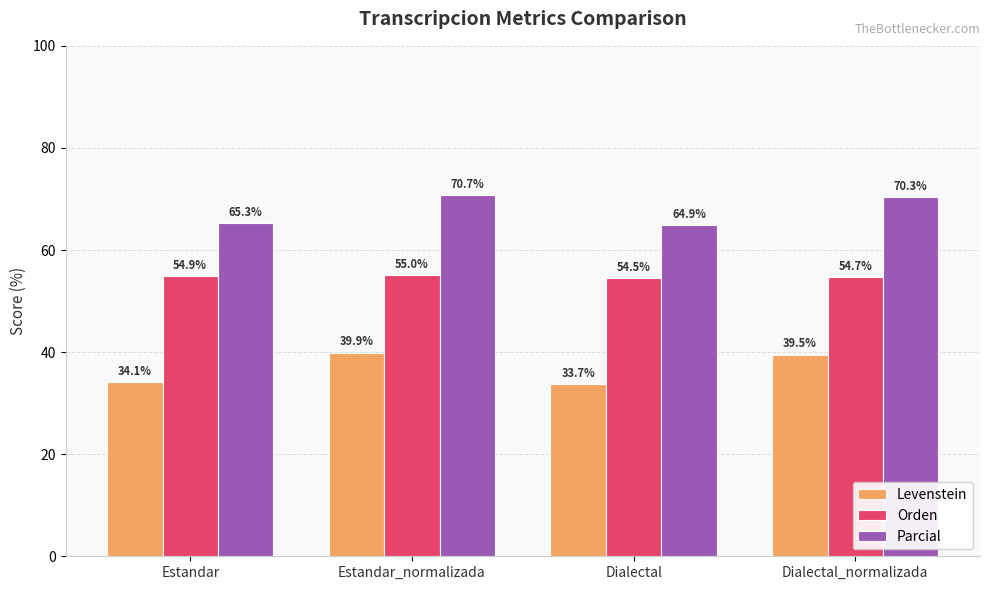

The value of Orden at Dialectal is 11.0. True or false?

False